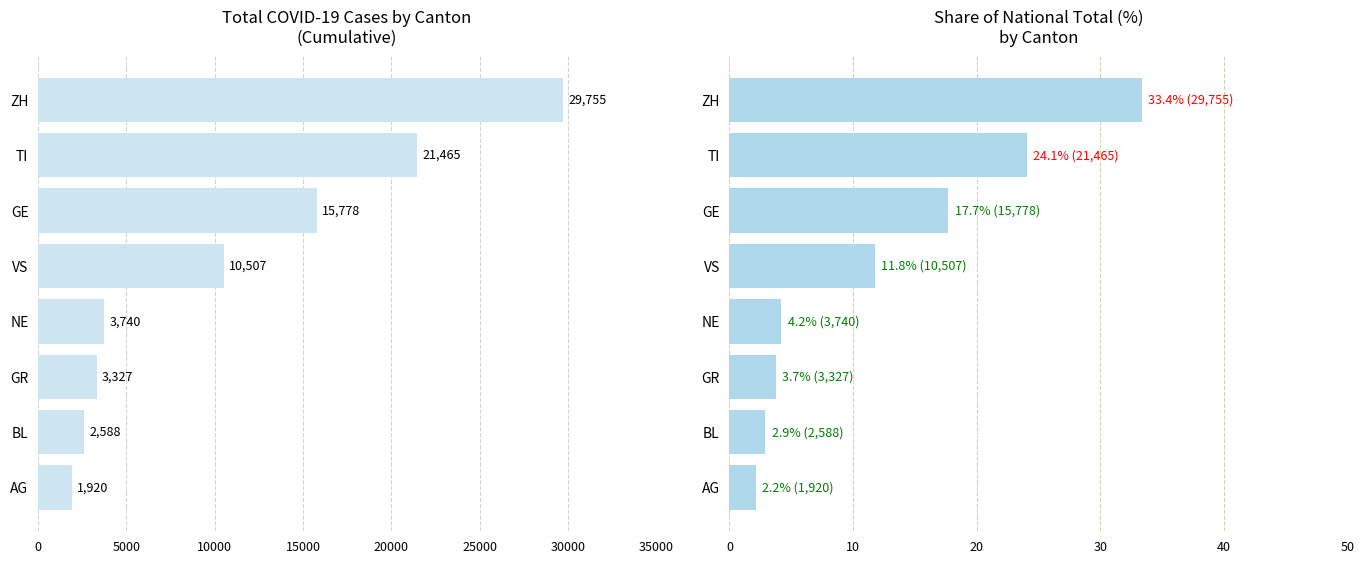

Which series changed the most between VS and GE?

Total Cases